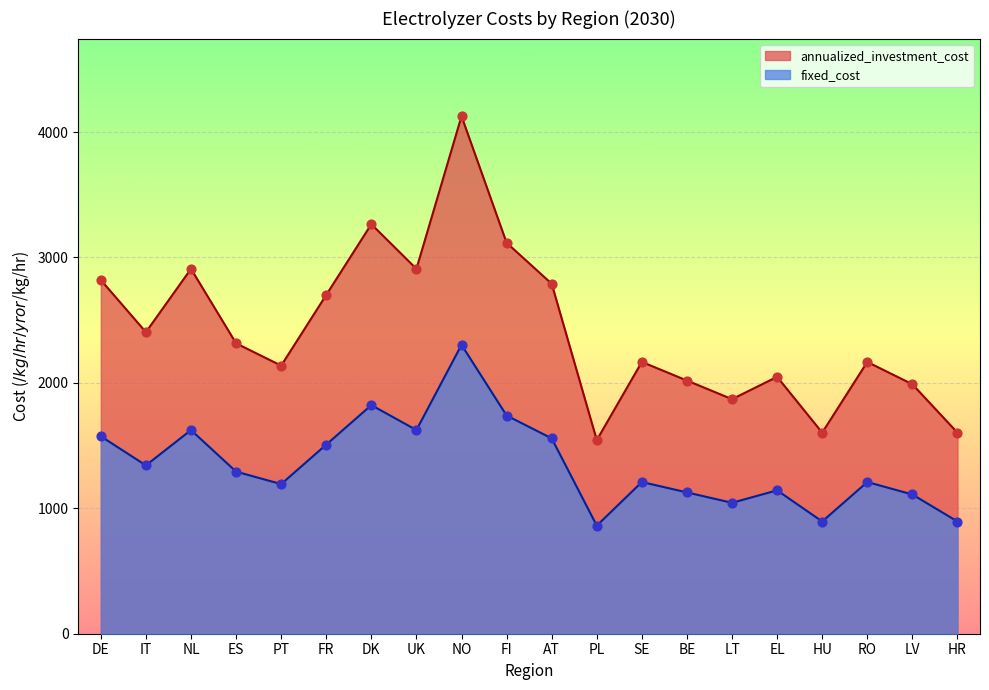

Which series contains the highest Y value?

annualized_investment_cost